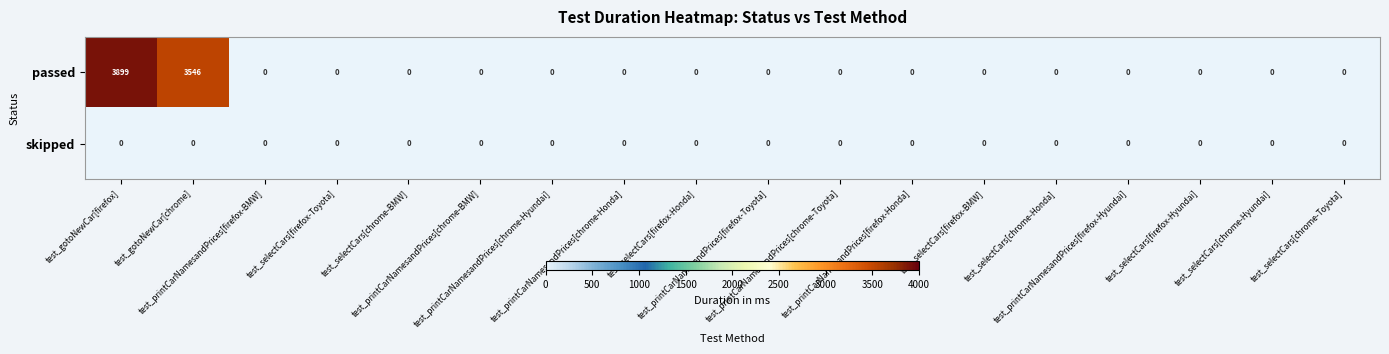

Which series has the largest range (max minus min)?

passed